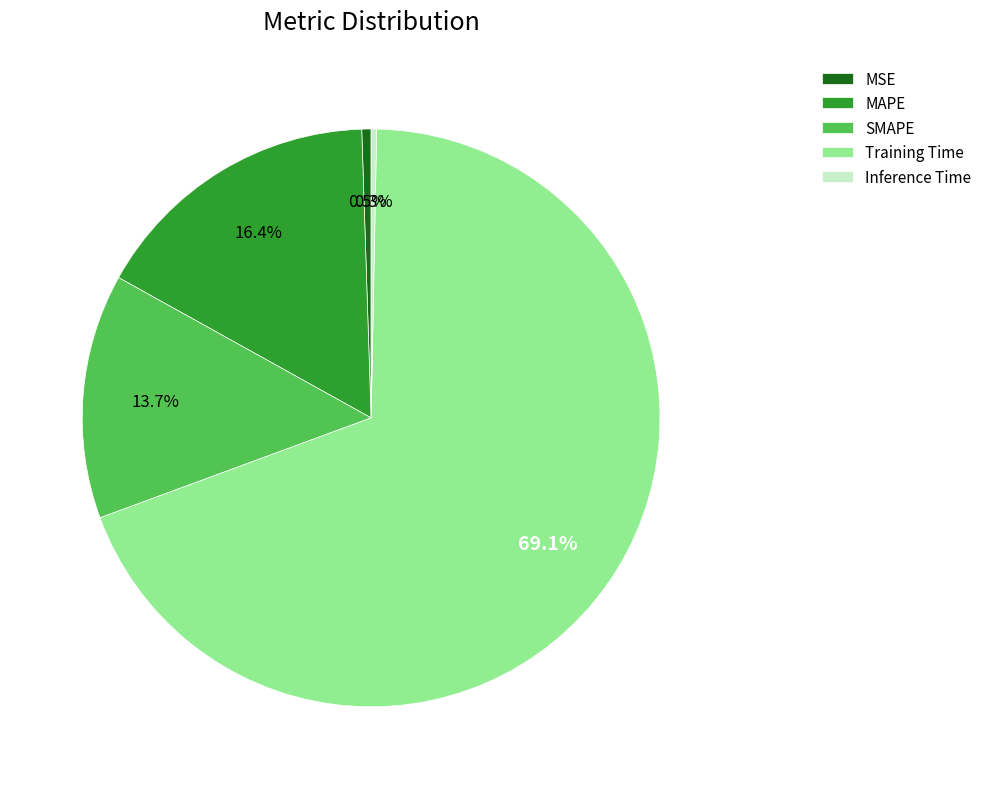

To the nearest percent, what percentage of the pie is MAPE?

16%